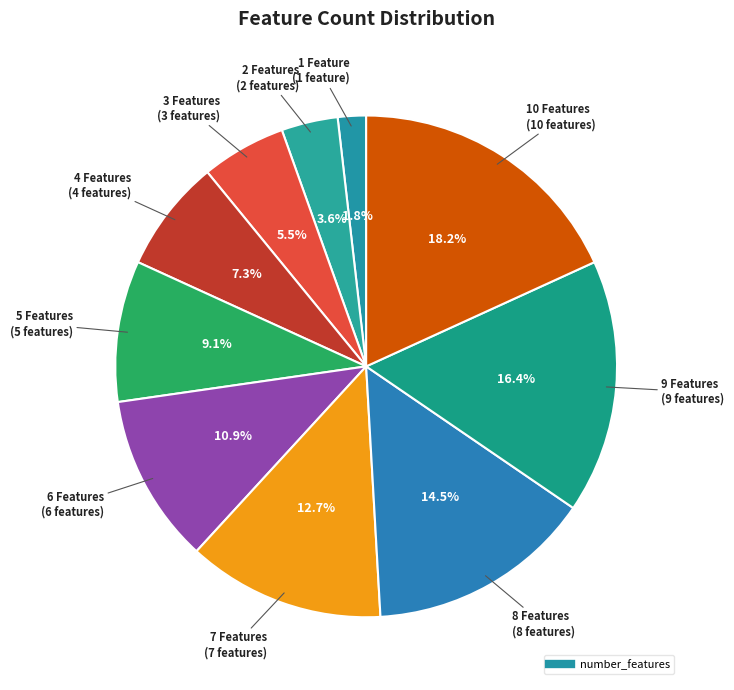

To the nearest percent, what is the average slice percentage?

10%